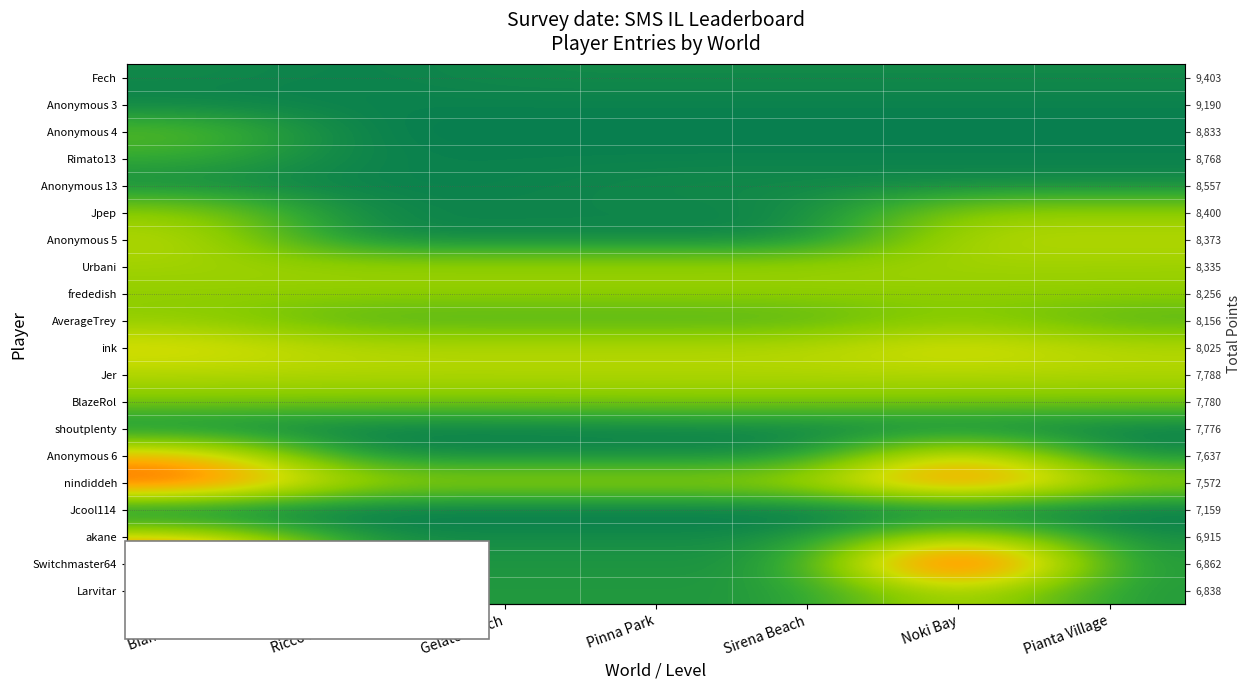

What is the minimum value shown in the chart?

24